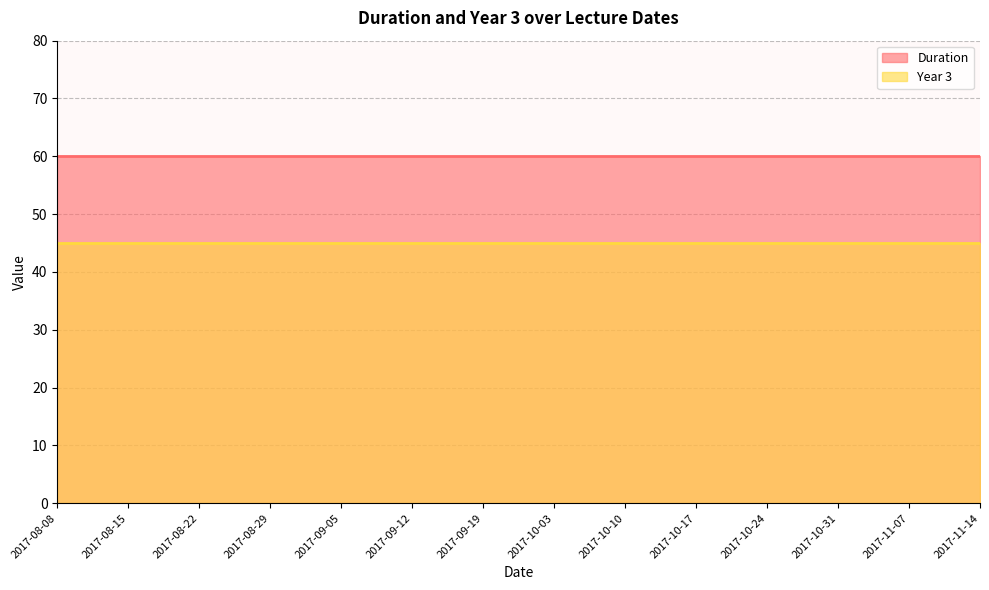

The value of Year 3 at 2017-10-10 is 45. True or false?

True